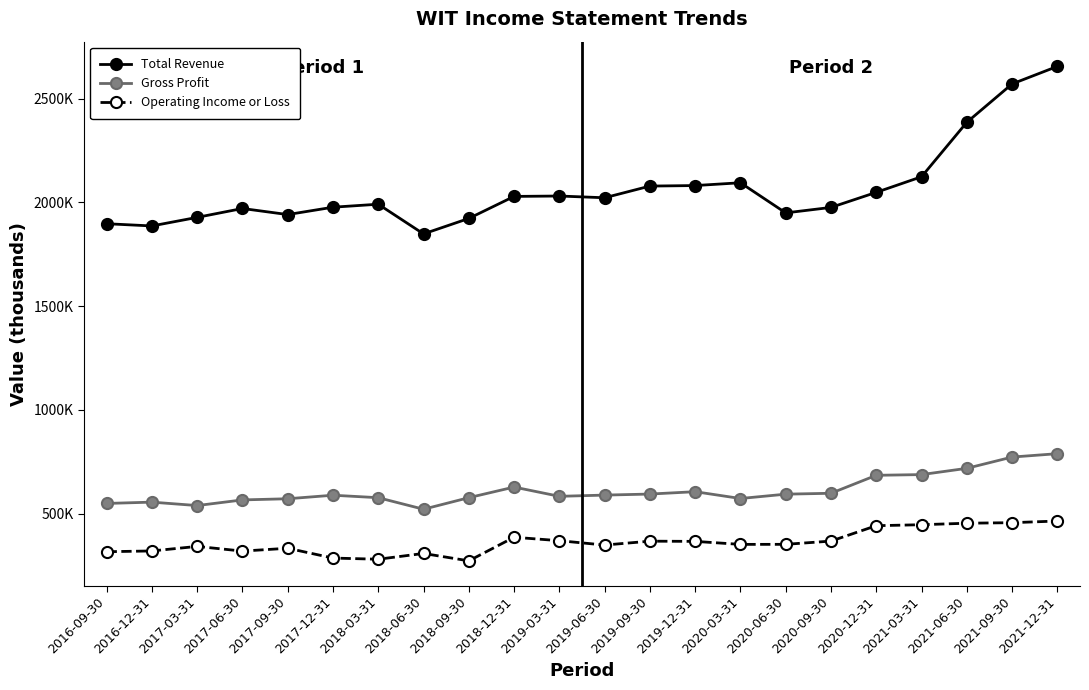

Reading left to right, what are all the values shown in this chart?

Total Revenue: 2016-09-30=1896900	2016-12-31=1886200	2017-03-31=1927500	2017-06-30=1970300	2017-09-30=1941000	2017-12-31=1976500	2018-03-31=1990900	2018-06-30=1847900	2018-09-30=1922300	2018-12-31=2028500	2019-03-31=2030400	2019-06-30=2022000	2019-09-30=2078300	2019-12-31=2080800	2020-03-31=2094300	2020-06-30=1949100	2020-09-30=1975500	2020-12-31=2048100	2021-03-31=2123300	2021-06-30=2385600	2021-09-30=2570500	2021-12-31=2655000
Gross Profit: 2016-09-30=549100	2016-12-31=555400	2017-03-31=538900	2017-06-30=566100	2017-09-30=571700	2017-12-31=588700	2018-03-31=576800	2018-06-30=521200	2018-09-30=576900	2018-12-31=628000	2019-03-31=583400	2019-06-30=589300	2019-09-30=594300	2019-12-31=605700	2020-03-31=572900	2020-06-30=593800	2020-09-30=598100	2020-12-31=684700	2021-03-31=688100	2021-06-30=718300	2021-09-30=772600	2021-12-31=788900
Operating Income or Loss: 2016-09-30=316500	2016-12-31=320200	2017-03-31=342100	2017-06-30=319500	2017-09-30=333200	2017-12-31=285900	2018-03-31=280300	2018-06-30=308100	2018-09-30=272500	2018-12-31=386200	2019-03-31=369600	2019-06-30=348600	2019-09-30=367300	2019-12-31=366300	2020-03-31=351800	2020-06-30=352100	2020-09-30=367700	2020-12-31=441900	2021-03-31=446600	2021-06-30=453800	2021-09-30=456400	2021-12-31=464400